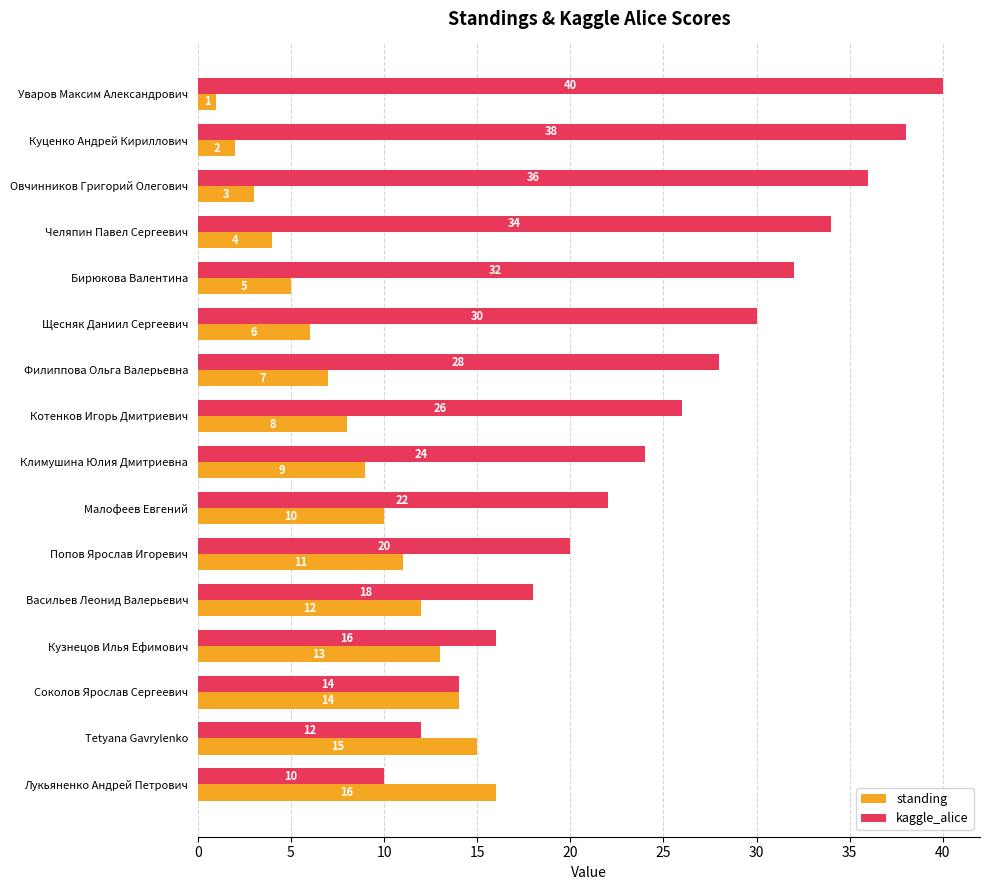

True or false: standing has a value of 7 at Соколов Ярослав Сергеевич.

False